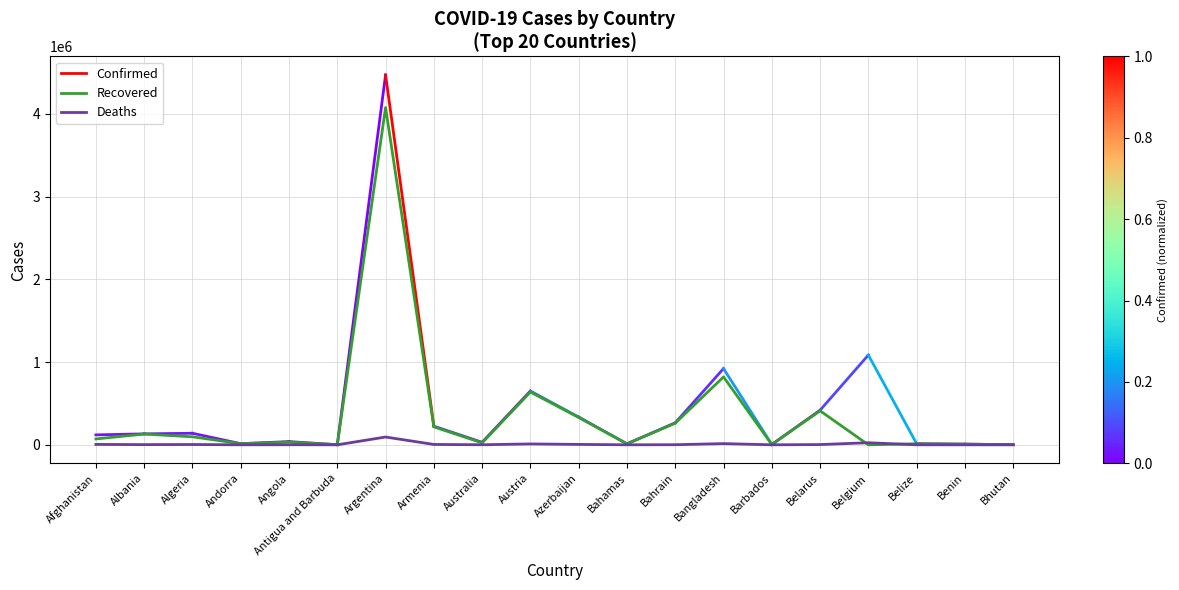

How many values in the Deaths series are below 2456?

10